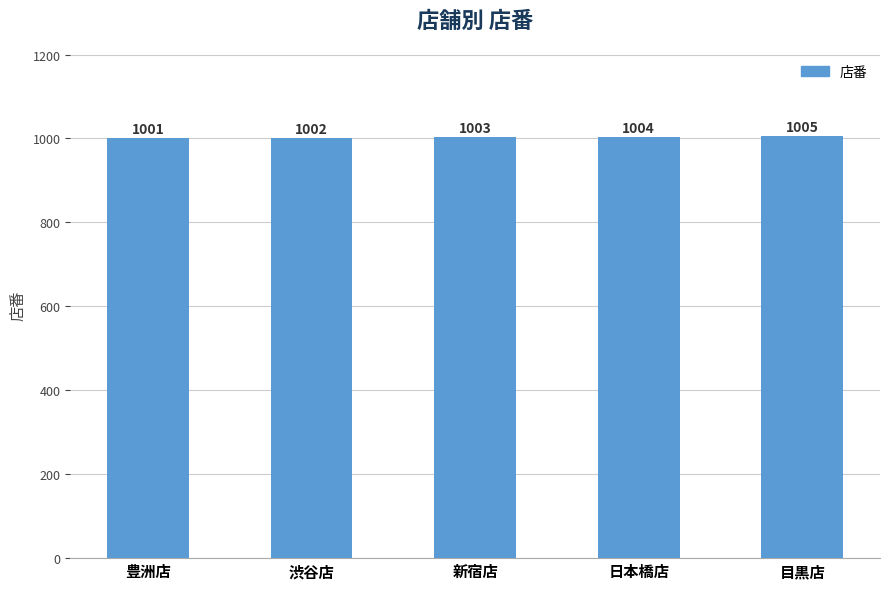

The chart shows a value of 1003 at 新宿店. True or false?

True